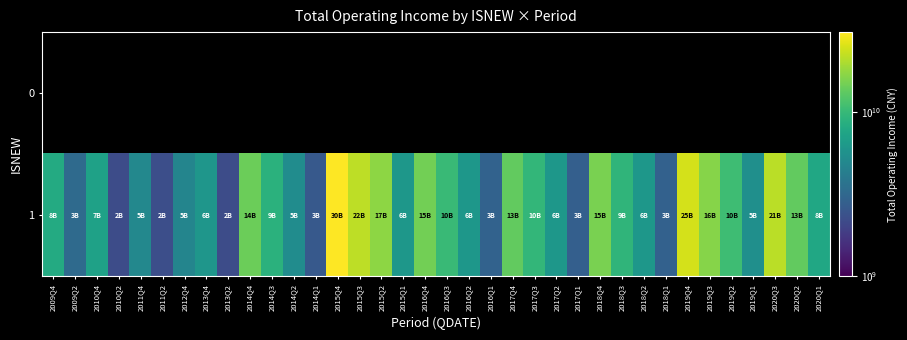

What is the lowest value of the 1 series?

2203931001.2